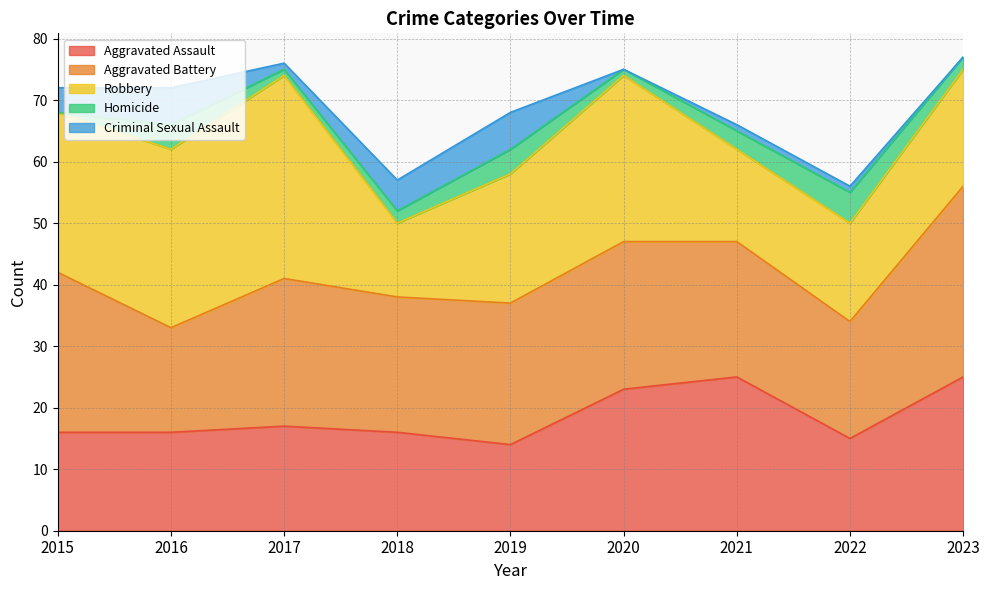

True or false: Robbery and Criminal Sexual Assault cross at least once.

False